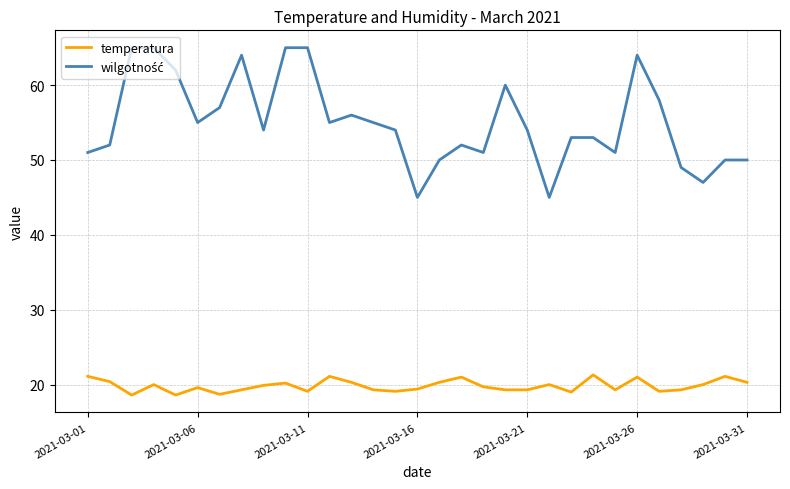

What is the maximum value for temperatura?

21.3